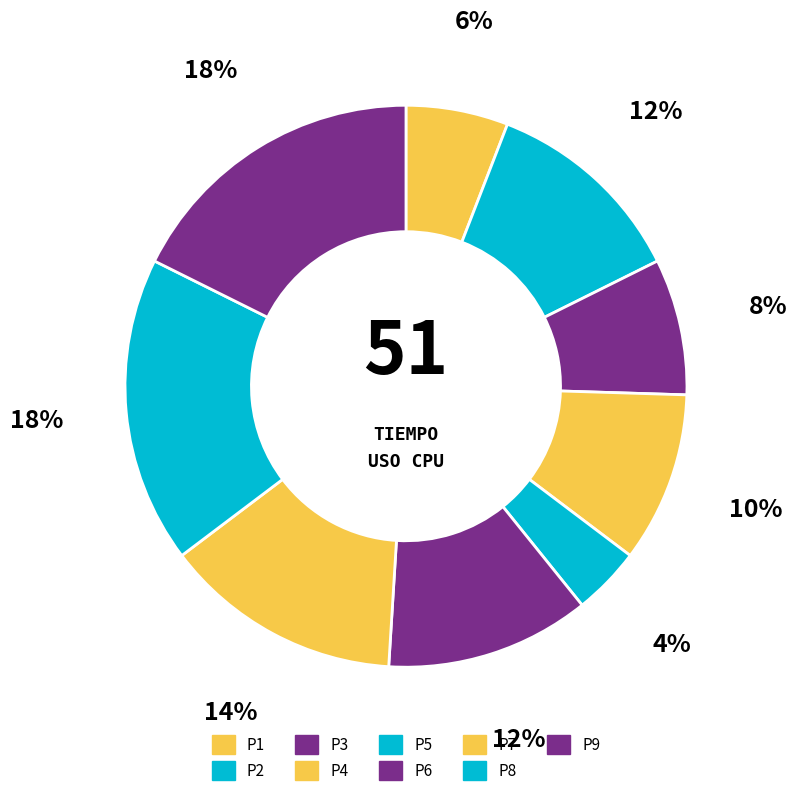

Do P2 and P3 together represent more than half of the pie?

No